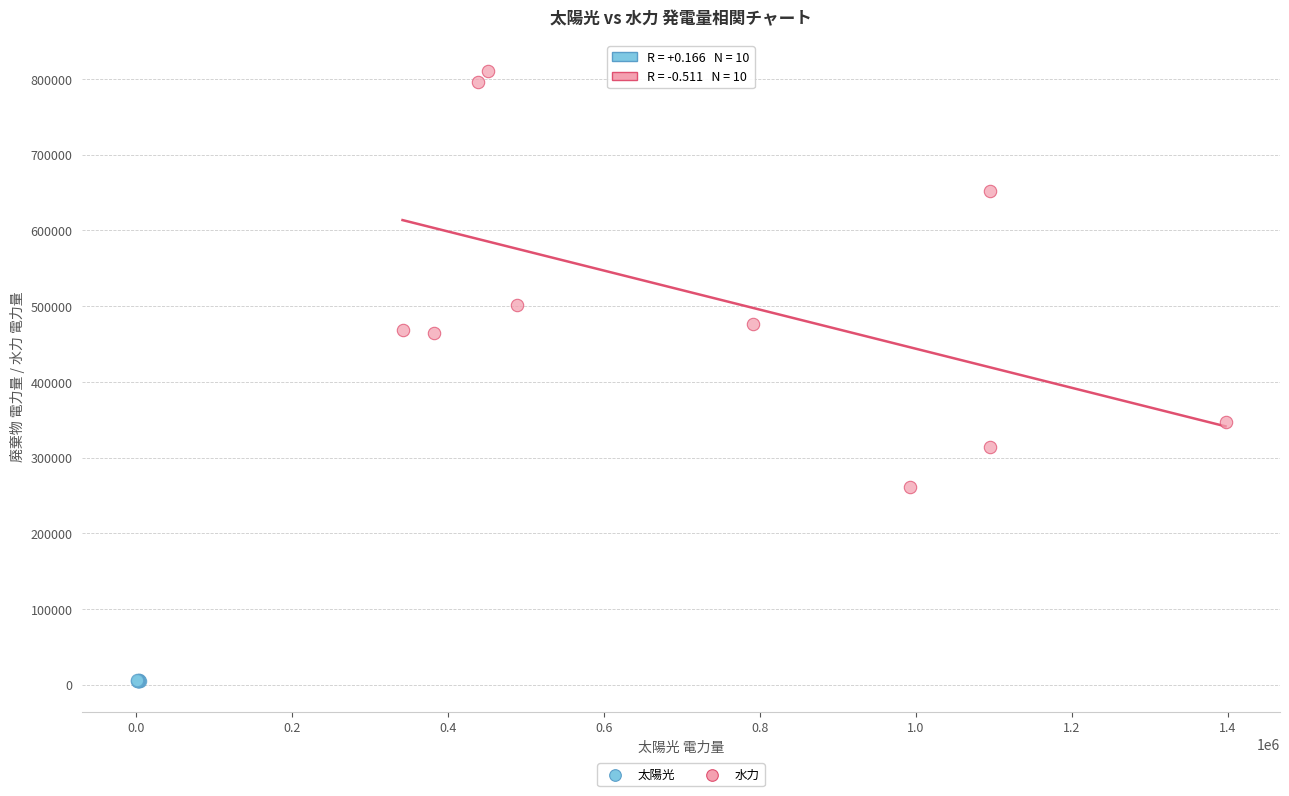

Which series reaches the minimum Y coordinate?

太陽光